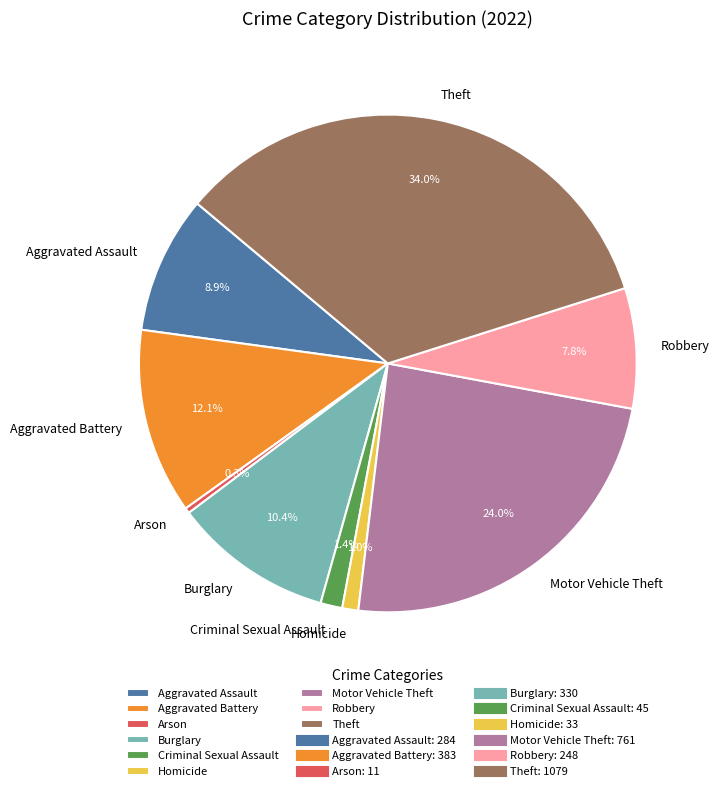

Is there a majority slice in this chart?

No